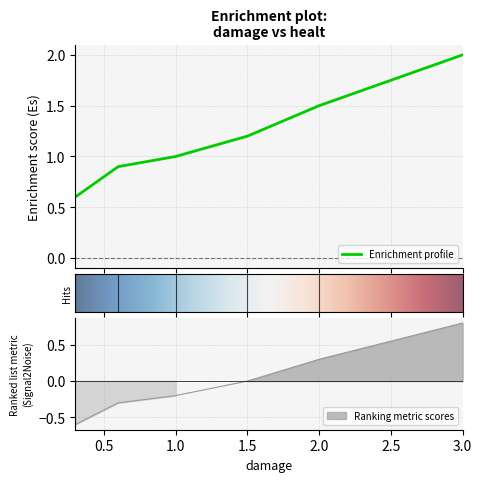

What is the value of the 1st point from the left?

-0.6